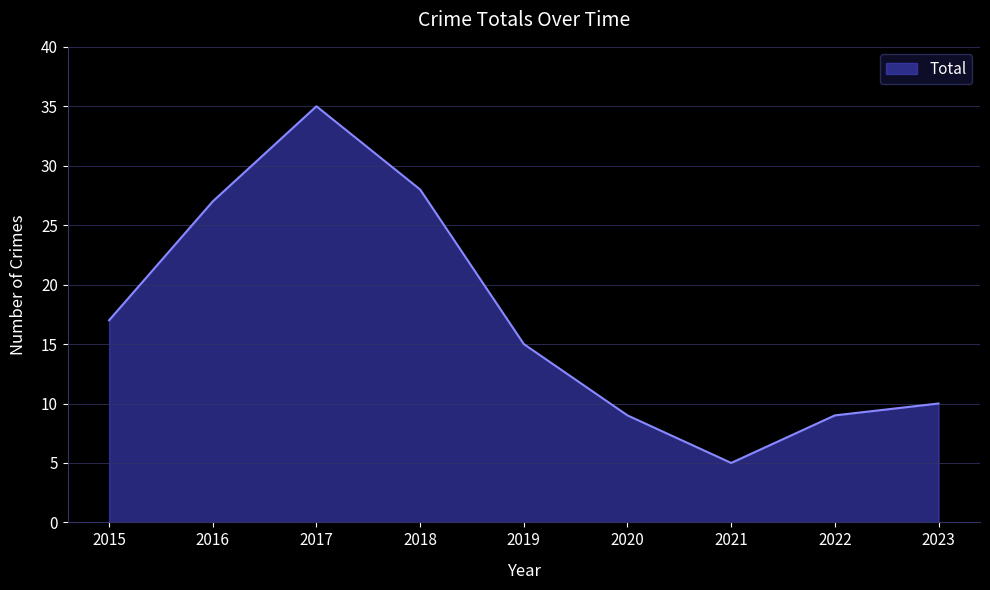

How many series are shown in this chart?

1